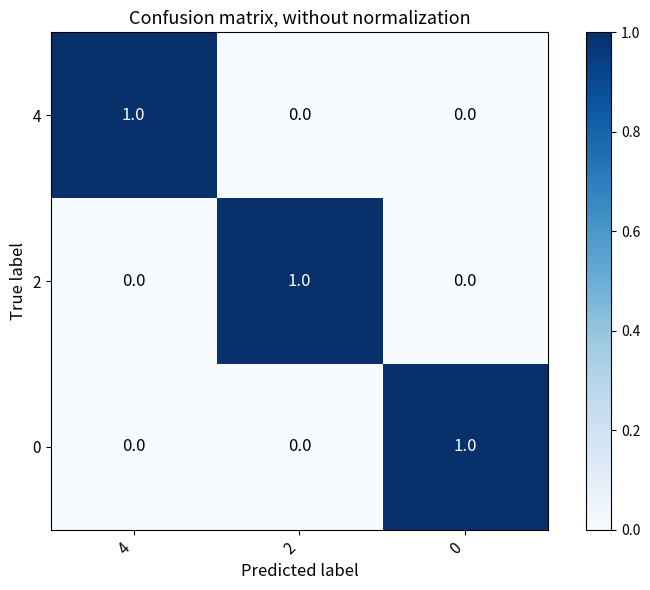

The 4 series shows 1 at 0. True or false?

False